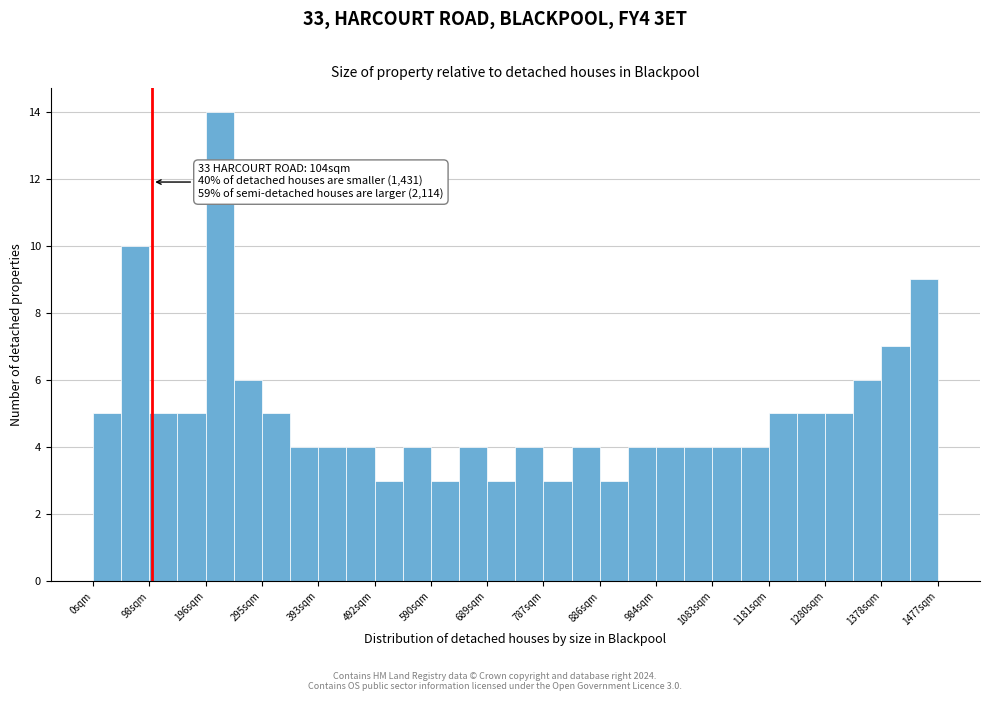

Over which range of the x-axis is the bar tallest?

200 to 250